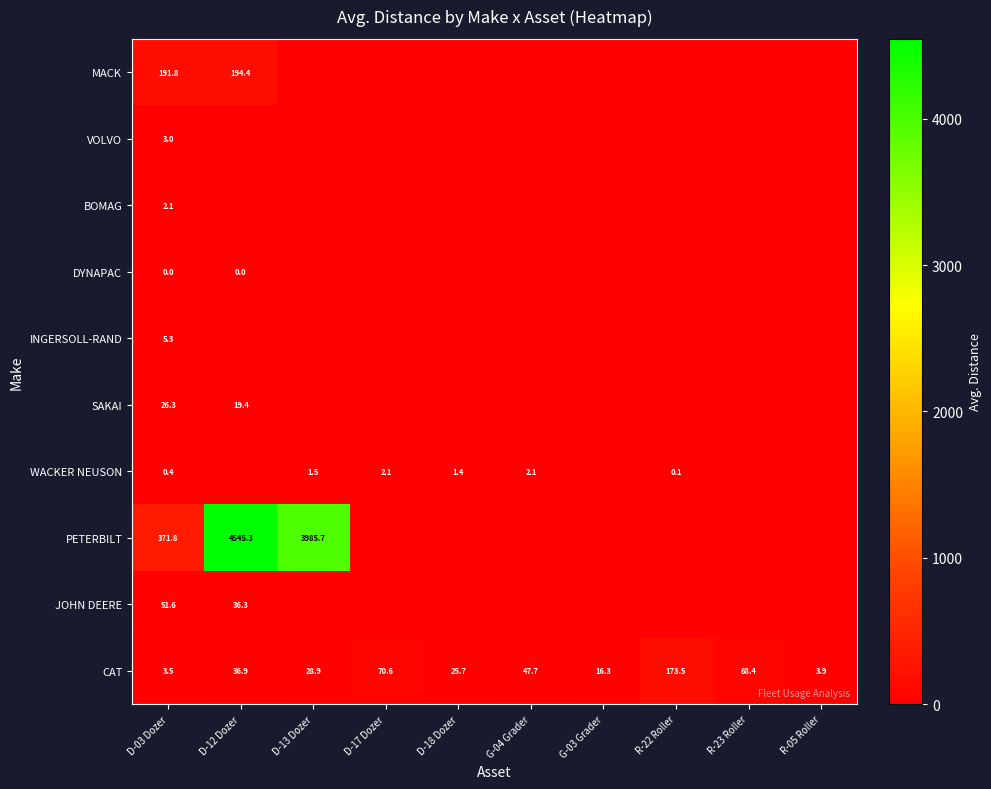

Which has a higher value, D-13 Dozer or G-03 Grader?

D-13 Dozer